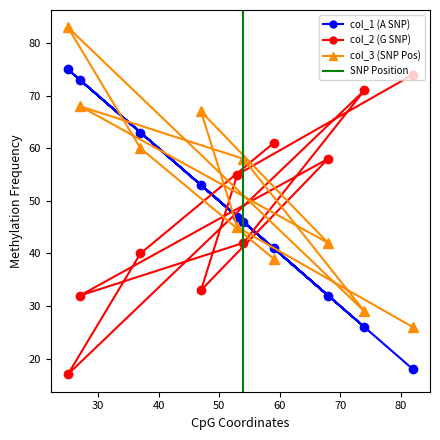

Which series changed the most between 68 and 54?

col_2